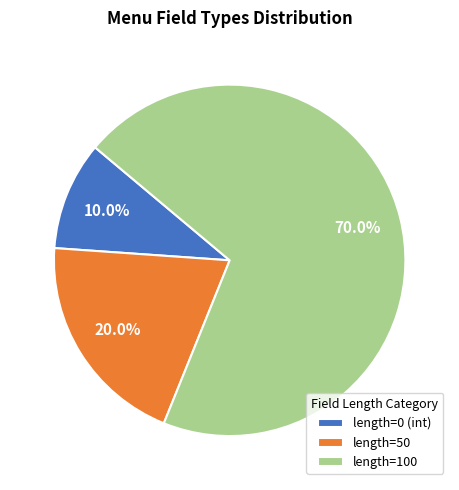

Is there a majority slice in this chart?

Yes